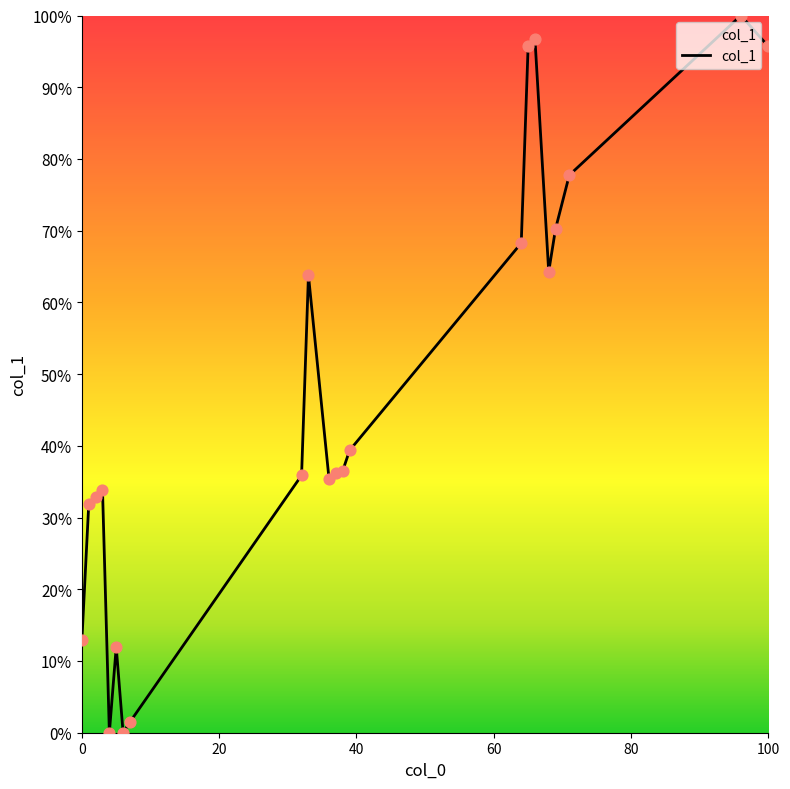

What is the maximum value shown in the chart?

100.0